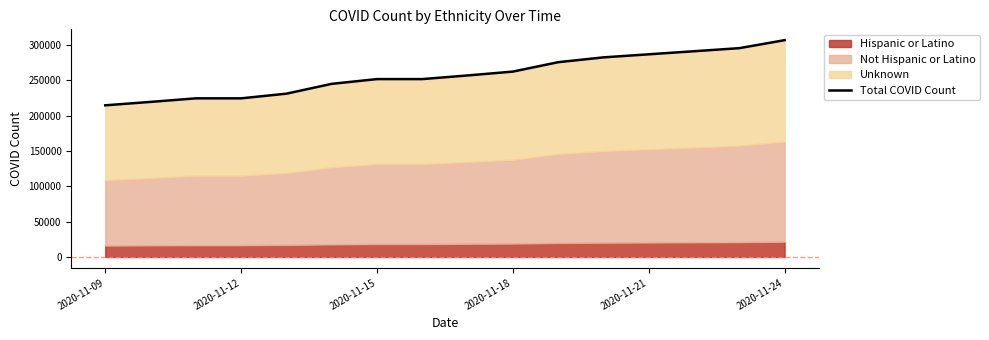

Does the chart display data point markers on the line(s)?

No